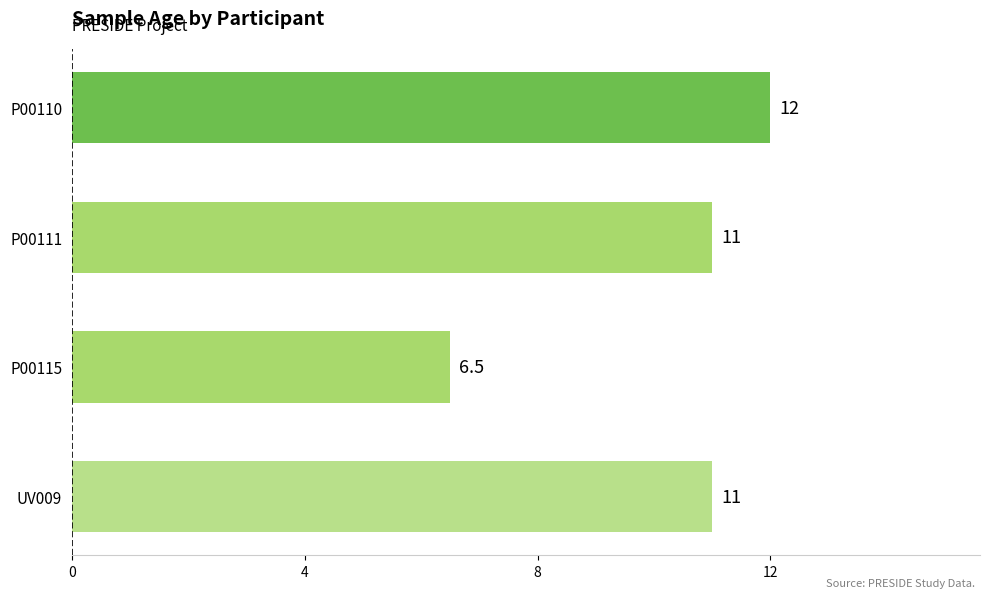

At which category does the chart reach its minimum across all series?

P00115